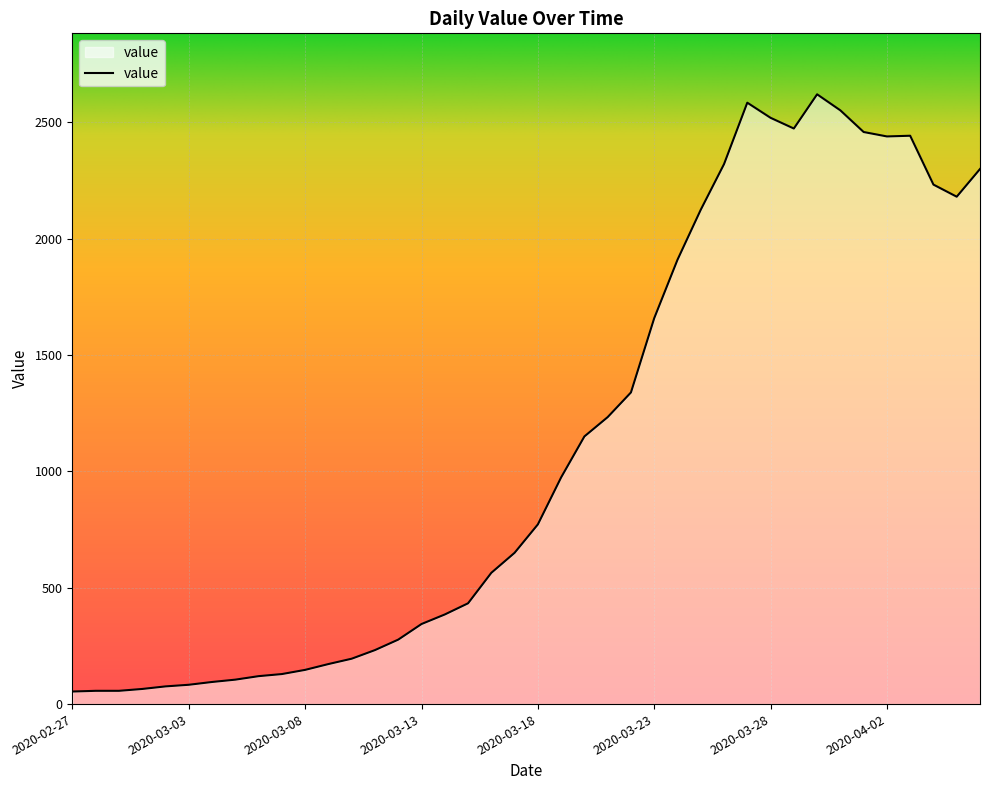

What is the greatest value displayed?

2620